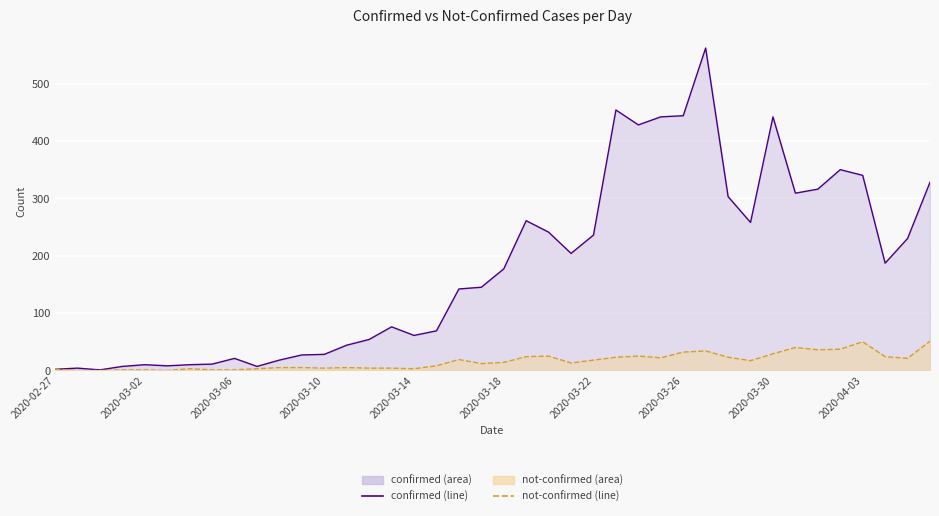

How many series are shown in this chart?

2